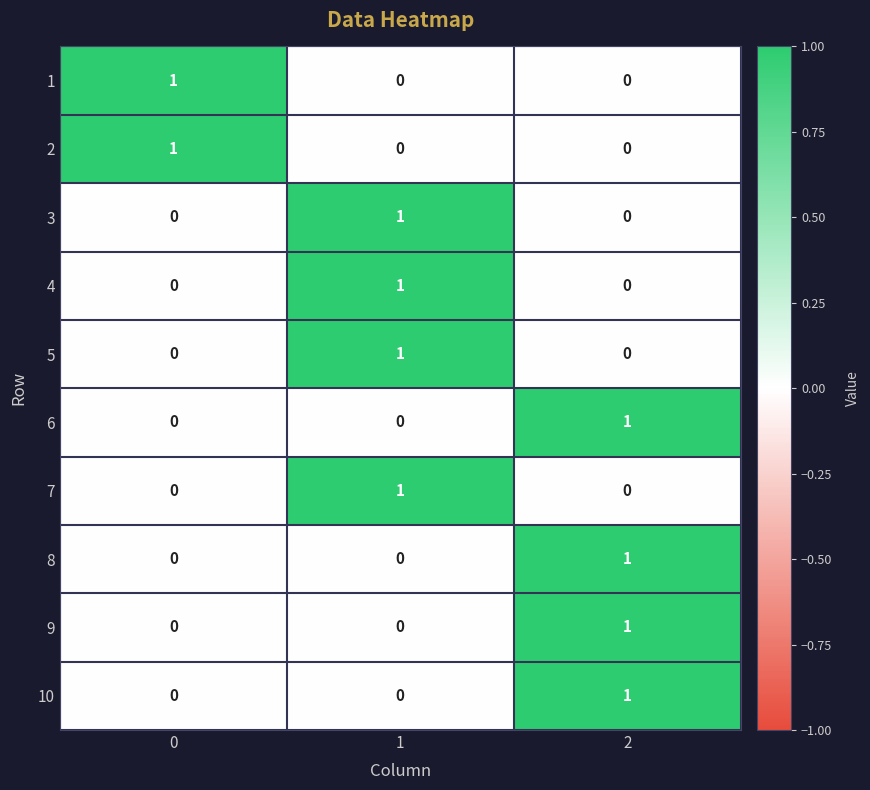

What is the greatest value displayed?

1